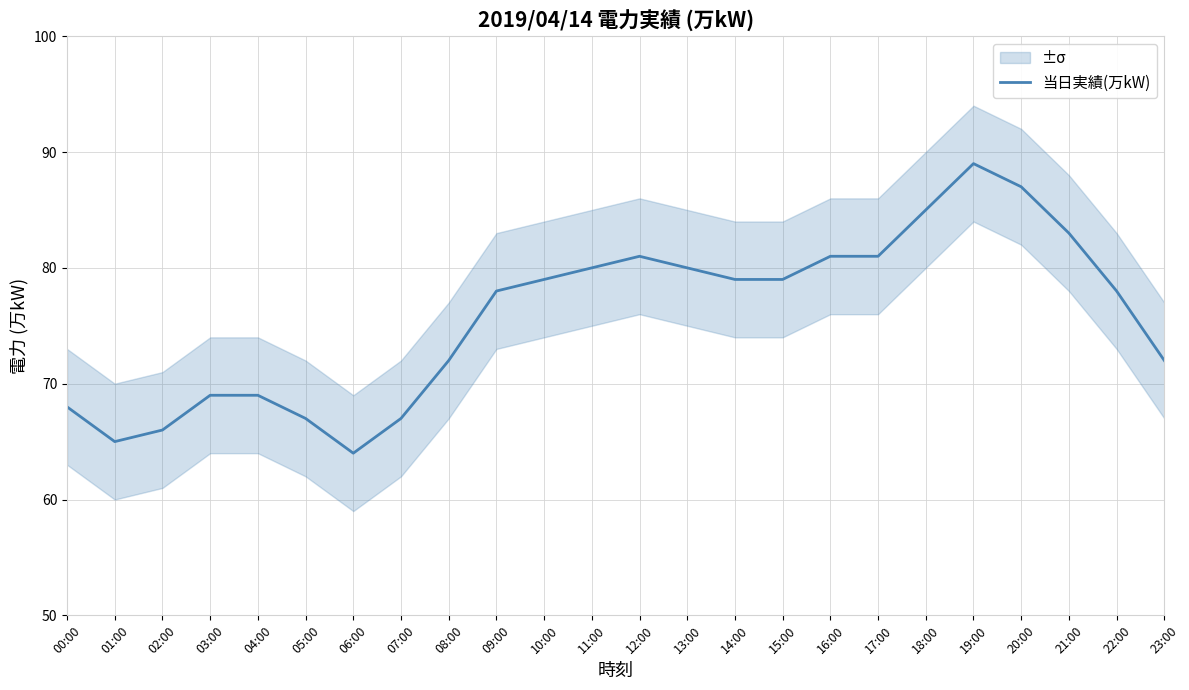

What is the difference between the maximum and minimum values?

25